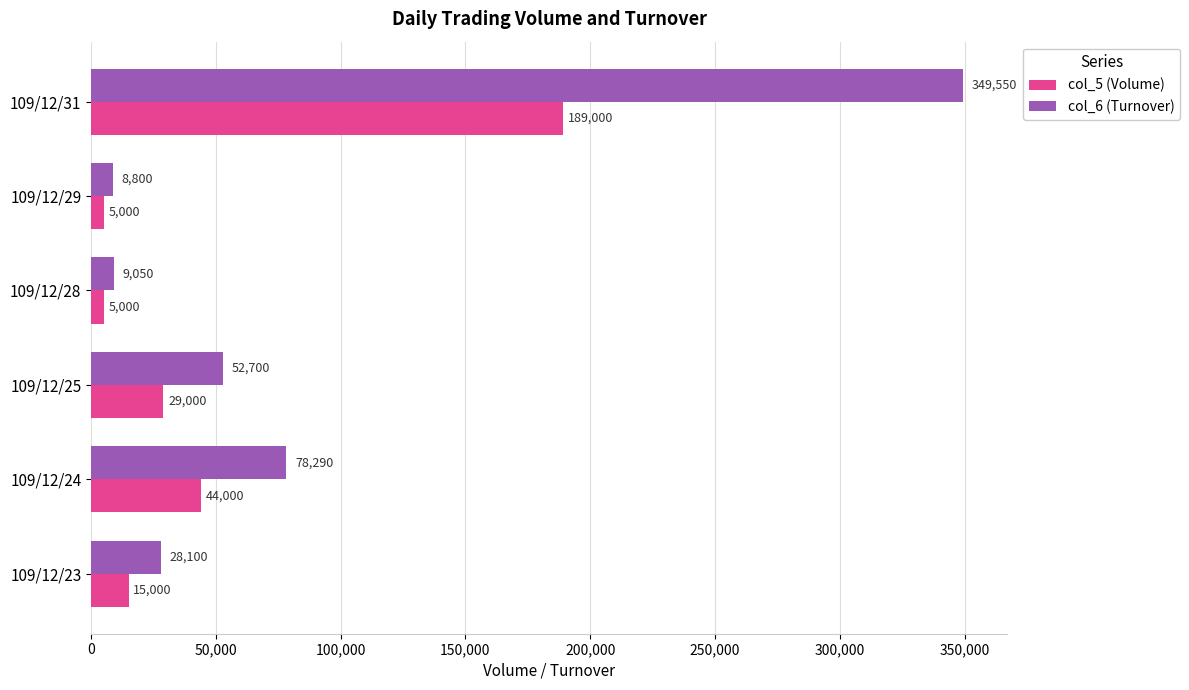

True or false: col_6 (Turnover) has a value of 7933 at 109/12/23.

False